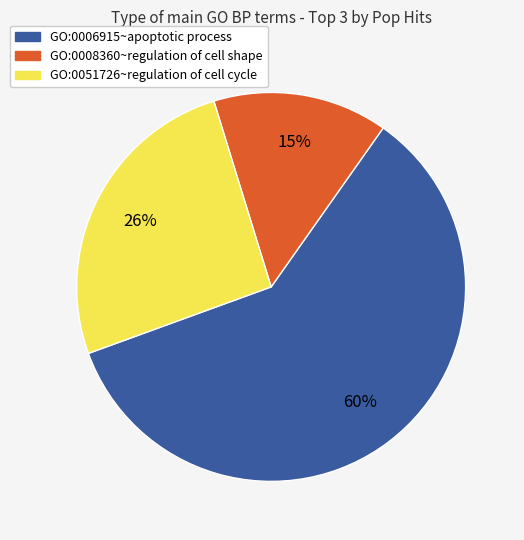

What percentage is the GO:0008360~regulation of cell shape slice, to the nearest percent?

15%